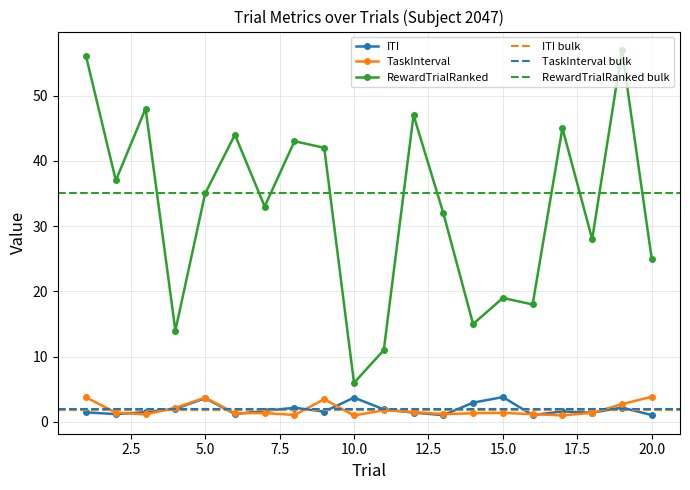

True or false: ITI and RewardTrialRanked cross at least once.

False